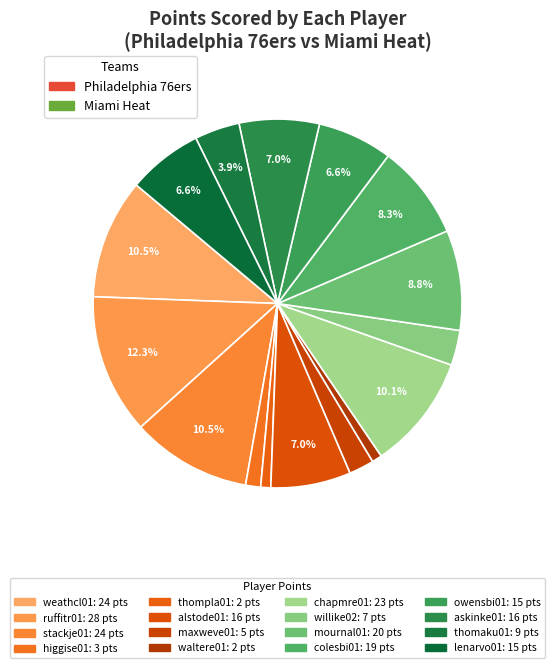

Count the number of slices in the pie.

16